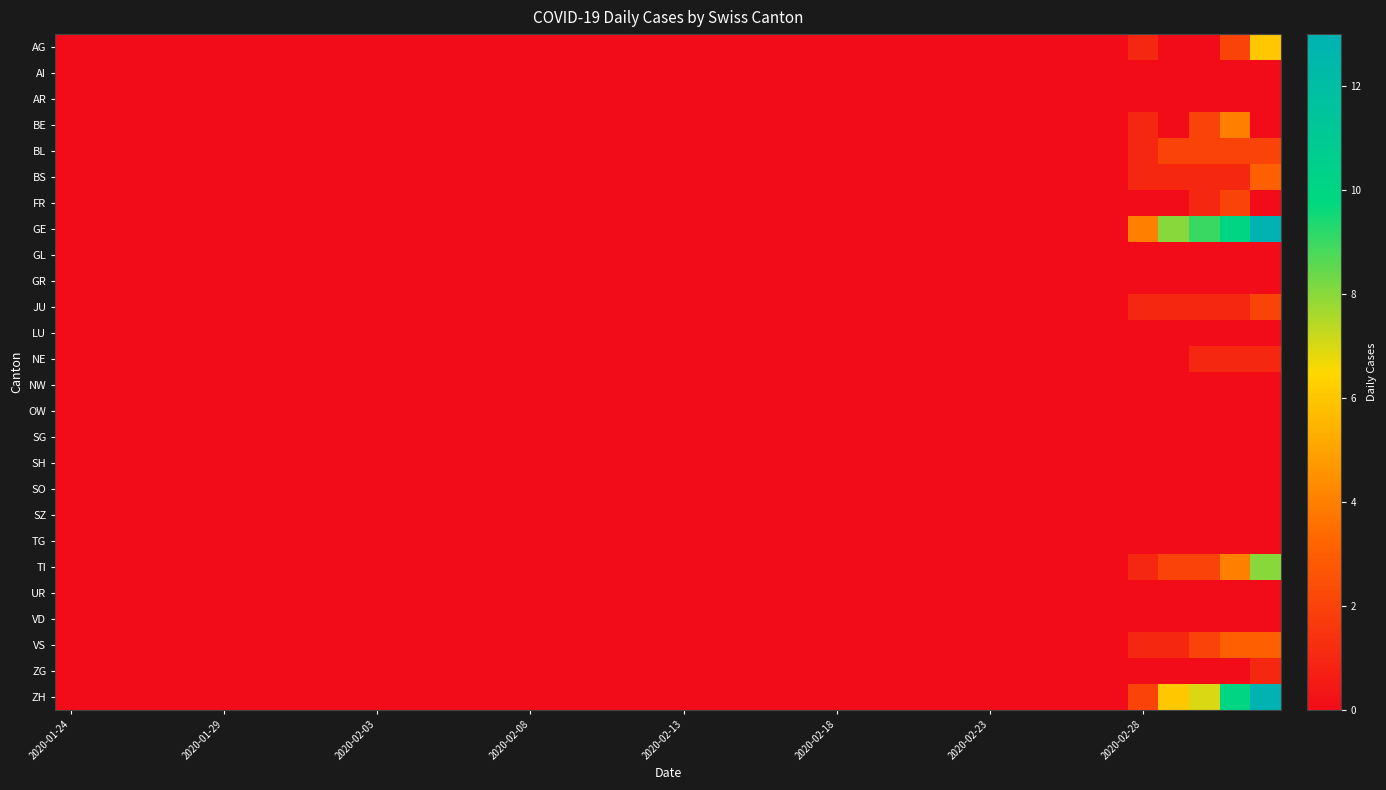

At which category does the chart reach its minimum across all series?

2020-01-24